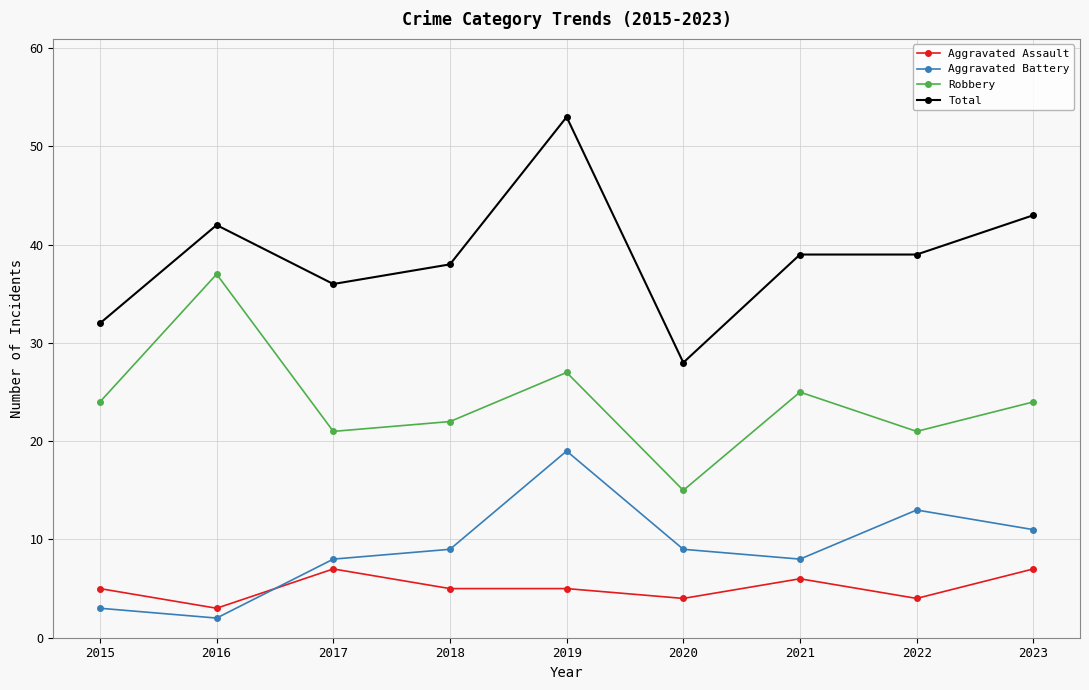

What is the spread (max minus min) of values at 2017?

29